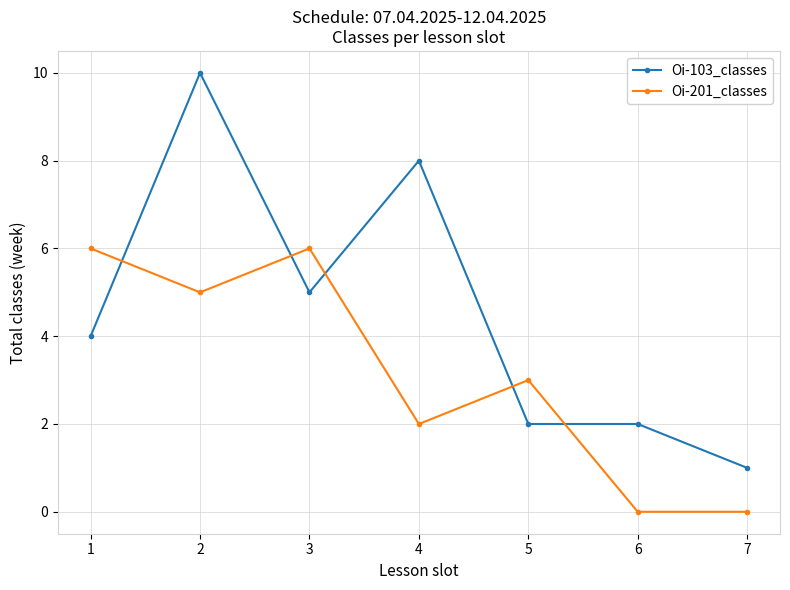

Which category has the highest value in the Oi-103_classes series?

2